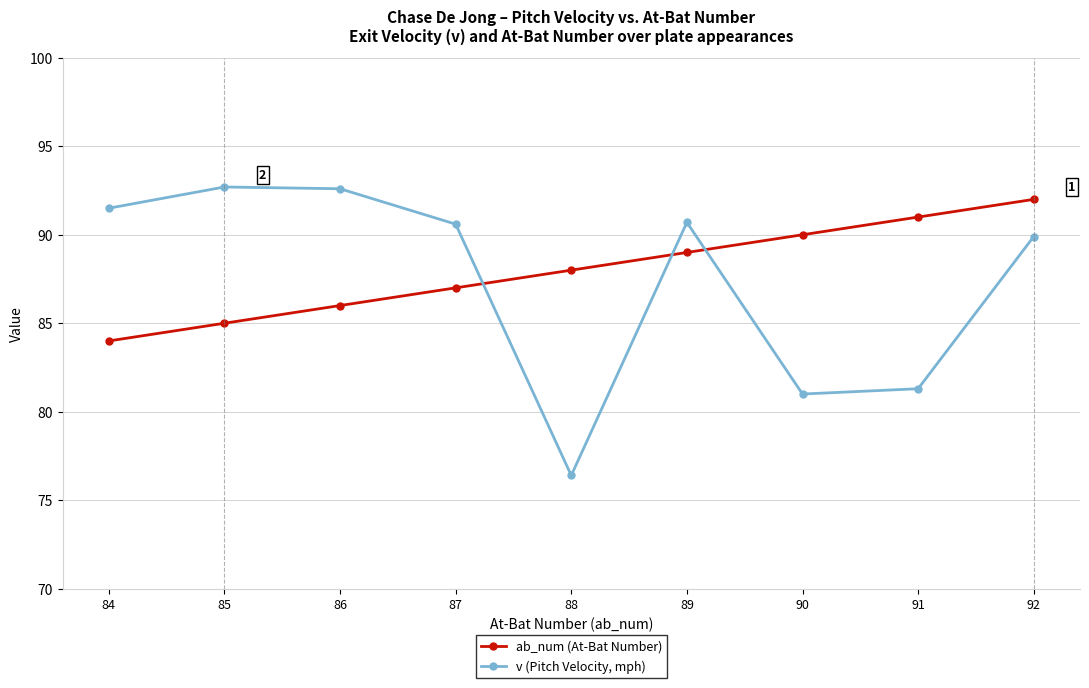

The value of ab_num (At-Bat Number) at 90 is 47.3. True or false?

False